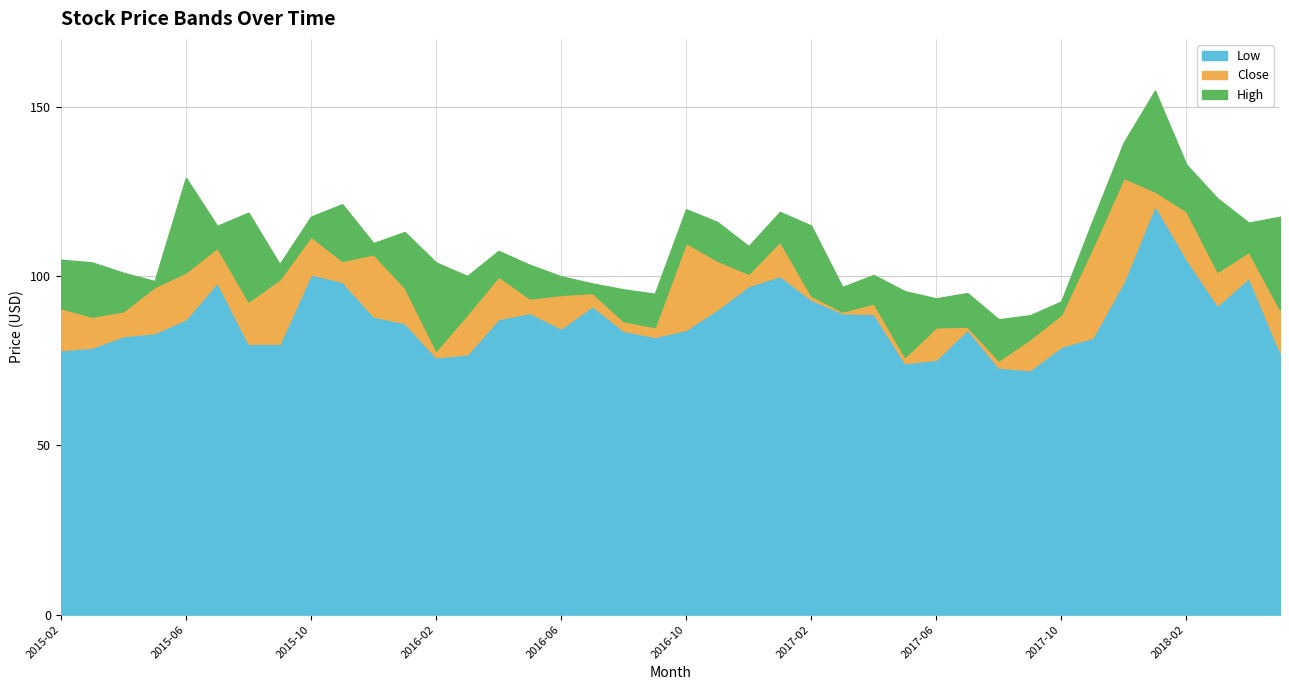

Which series has the largest total across all categories?

High